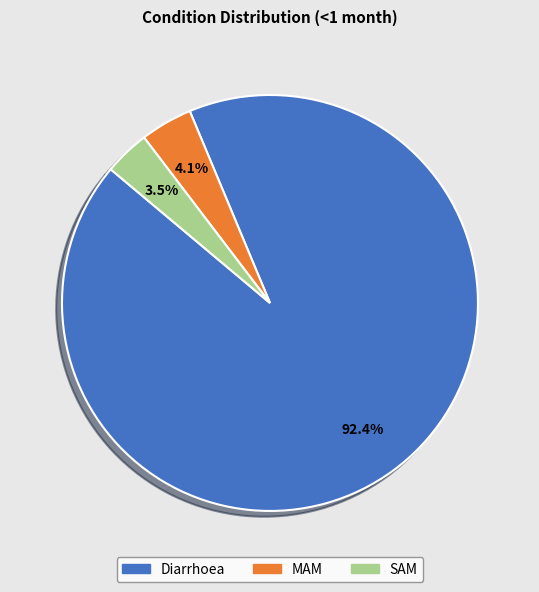

To the nearest percent, what is the difference between the largest and smallest slice percentages?

89%